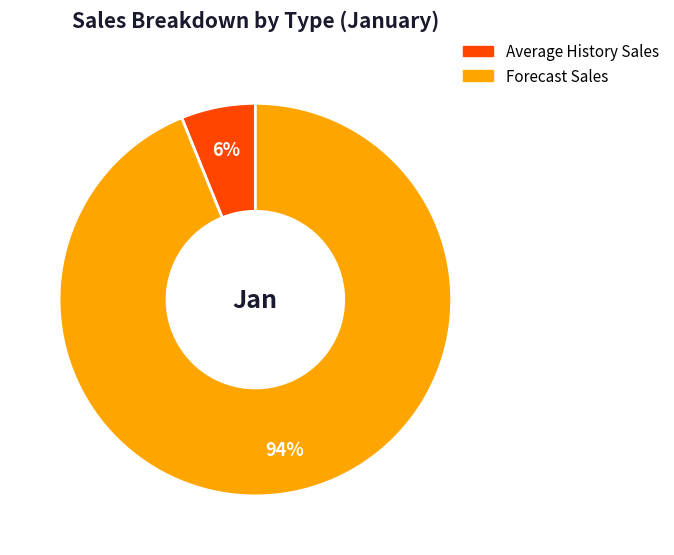

To the nearest percent, what is the difference between the largest and smallest slice percentages?

88%